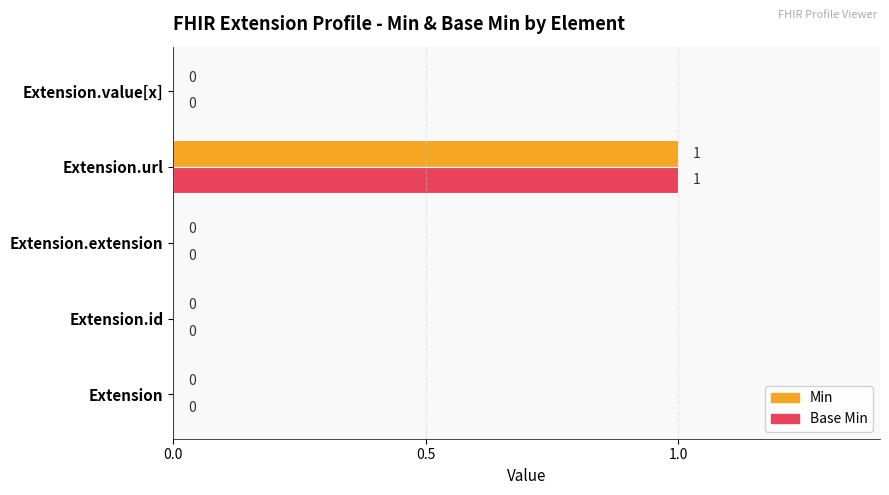

At which category does the chart reach its peak across all series?

Extension.url